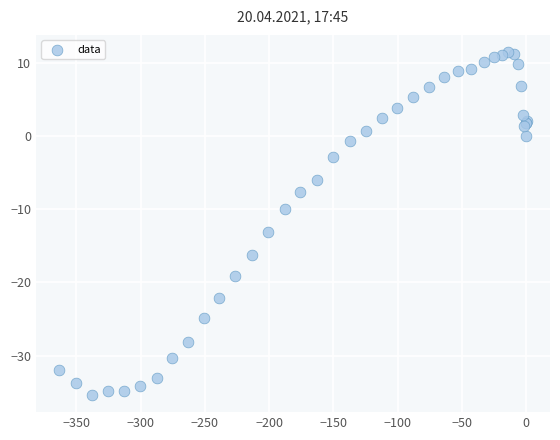

What Y value in the scatter plot is closest to -11?

-9.9